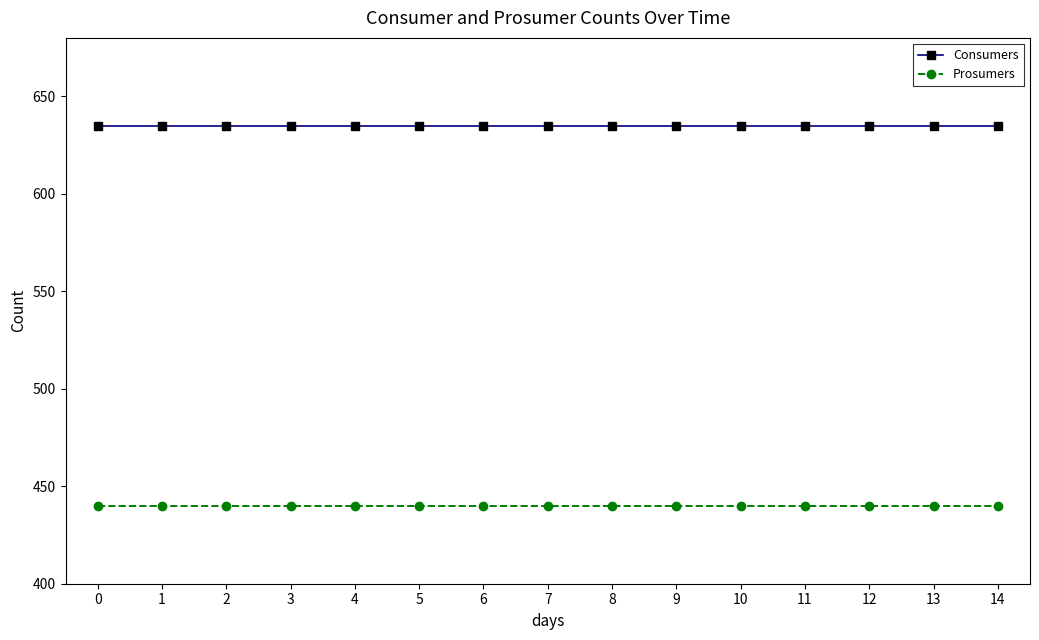

Count the number of data series in this chart.

2